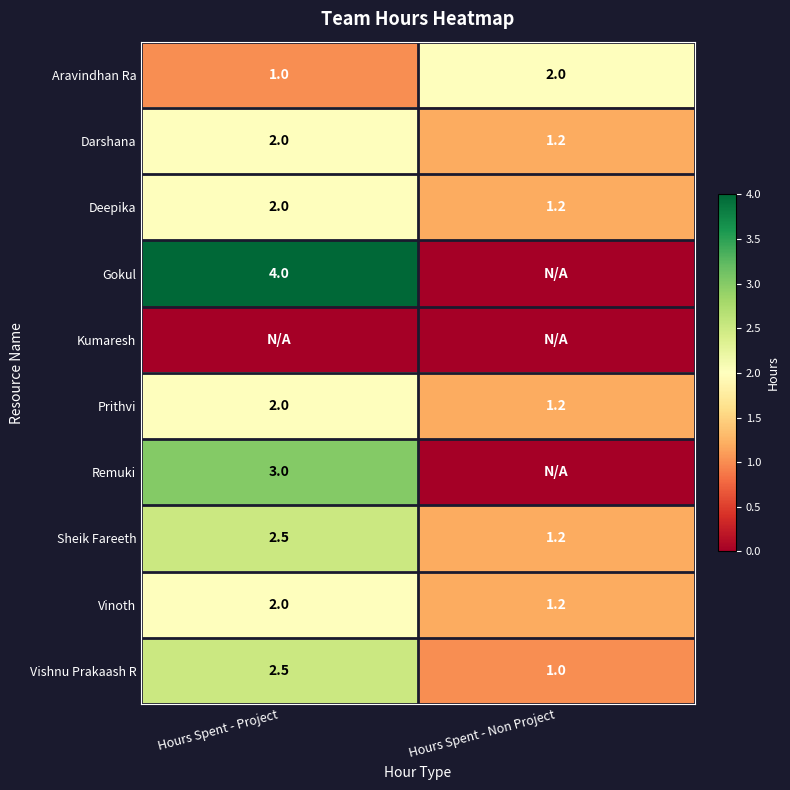

The value of Prithvi at Hours Spent - Project is 2.0. True or false?

True